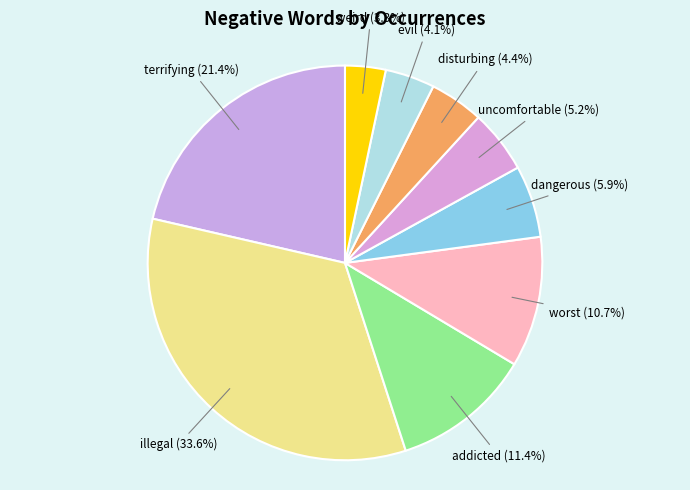

What is the largest slice in the pie chart?

illegal